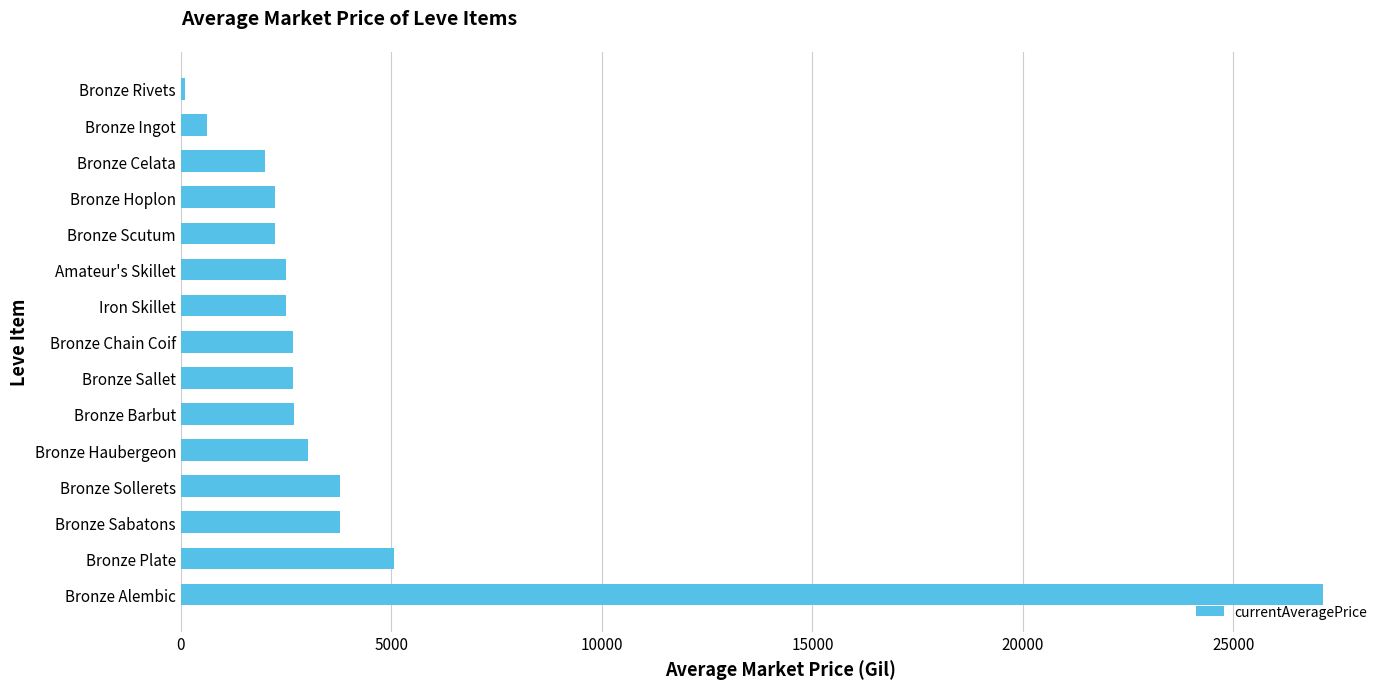

How many data points does each series have?

15